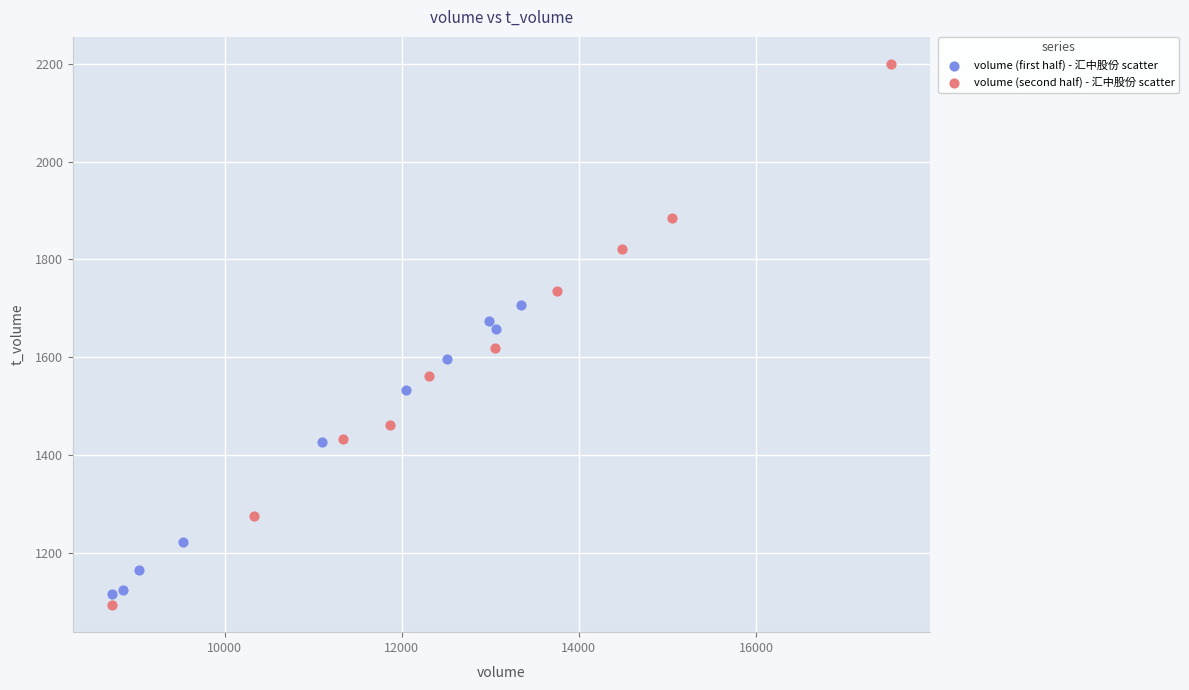

Which series has the largest Y range (max minus min)?

volume (second half) - 汇中股份 scatter